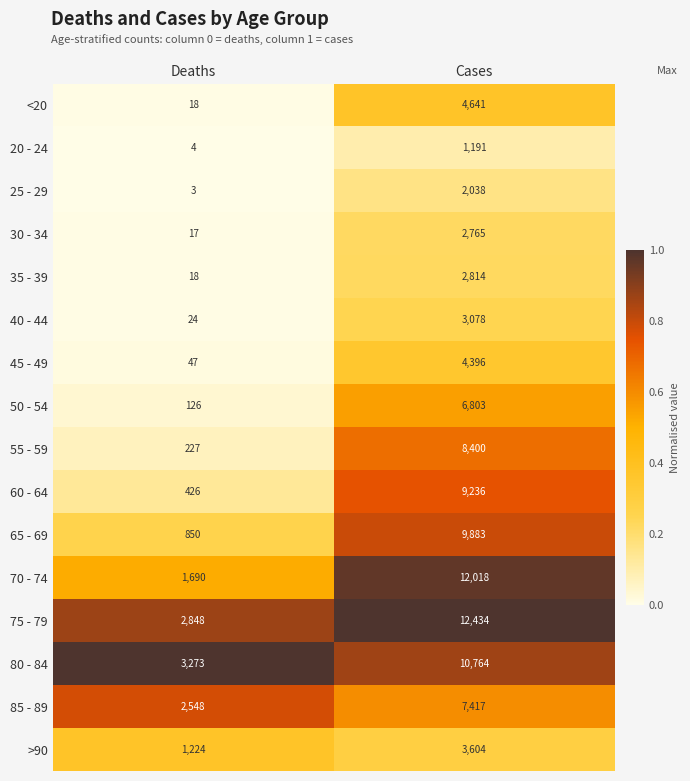

The value of 20 - 24 at Deaths is 4. True or false?

True